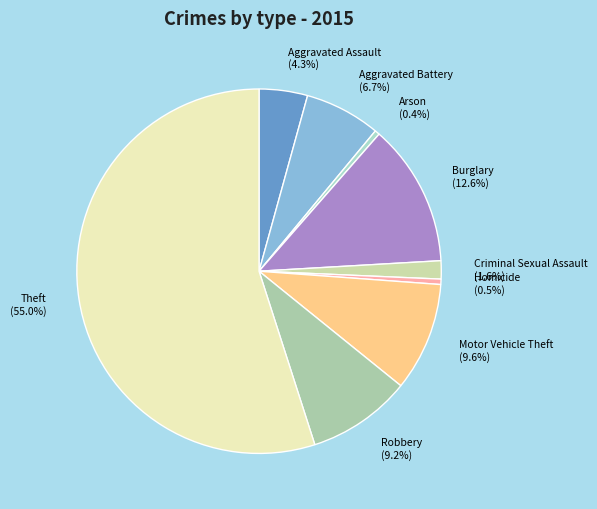

To the nearest percent, what is the combined percentage of Aggravated Assault and Burglary?

17%